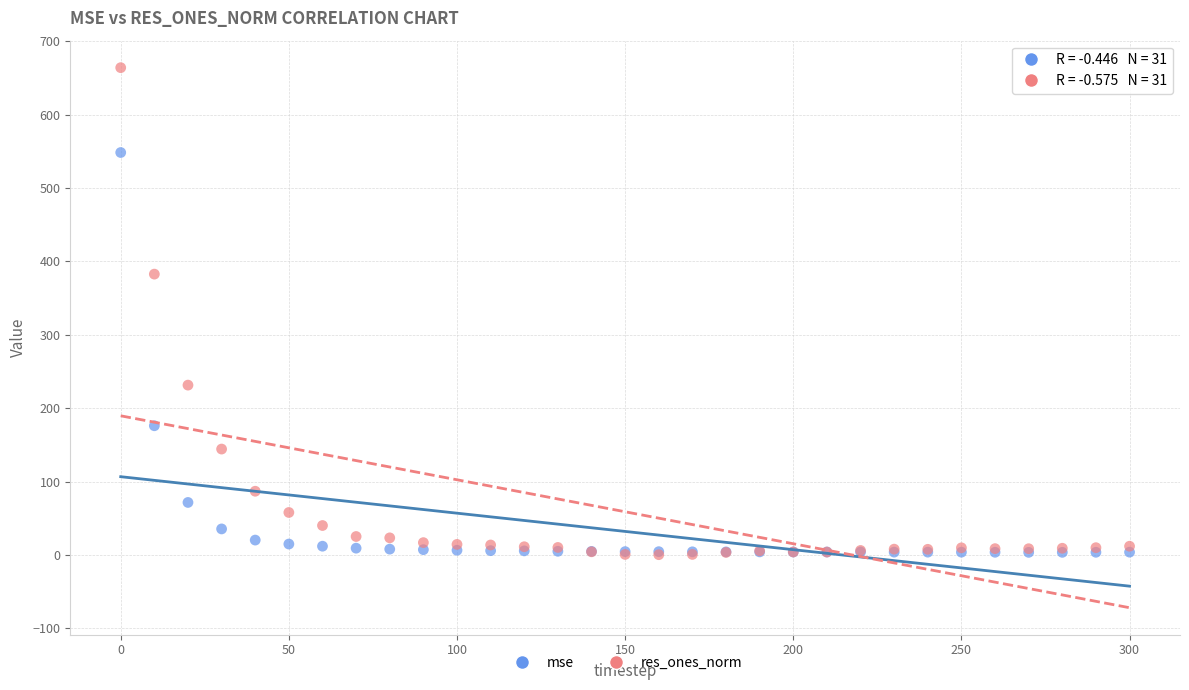

What are all the series names shown in the legend?

mse, res_ones_norm